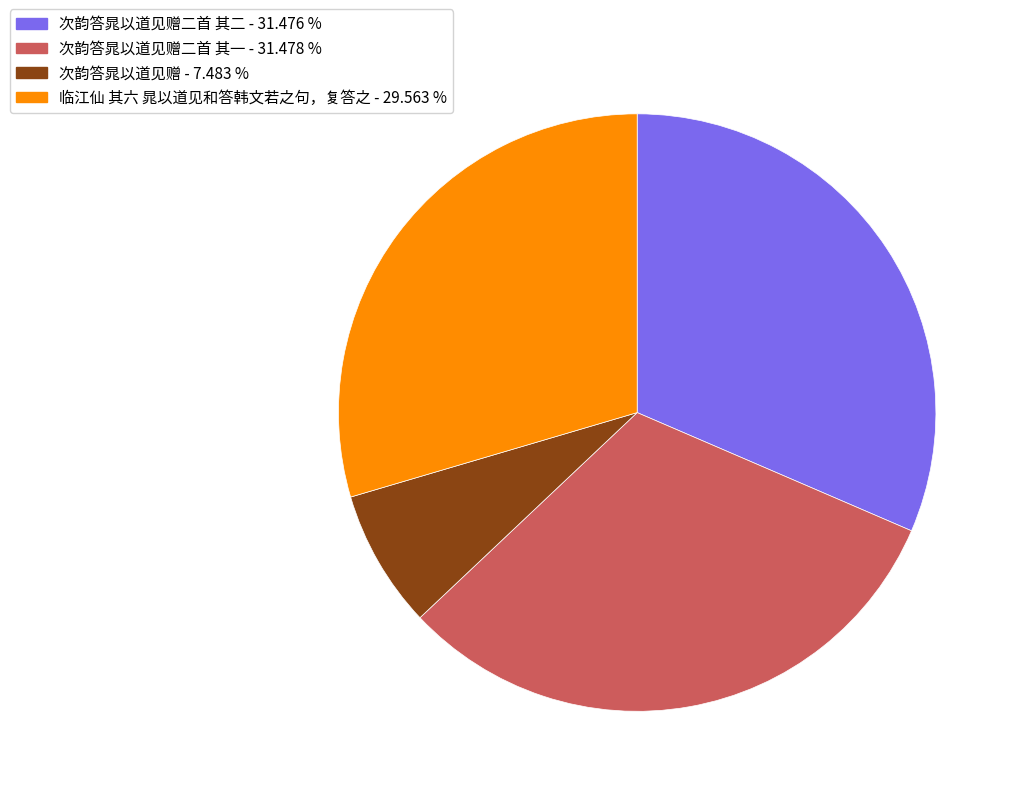

Is there a majority slice in this chart?

No